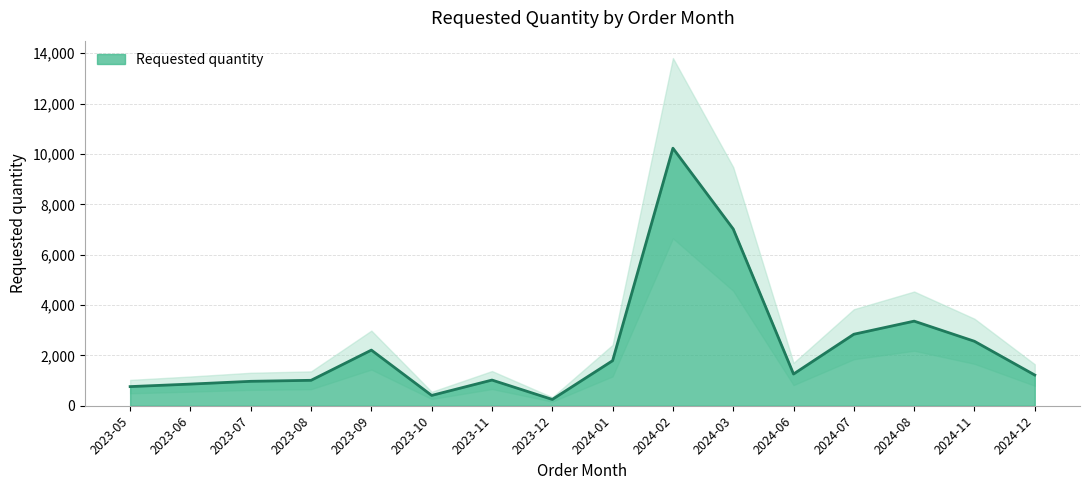

Reading right to left, what are all the values shown in this chart?

1220	2560	3360	2840	1260	7020	10230	1790	250	1020	410	2210	1010	970	860	760